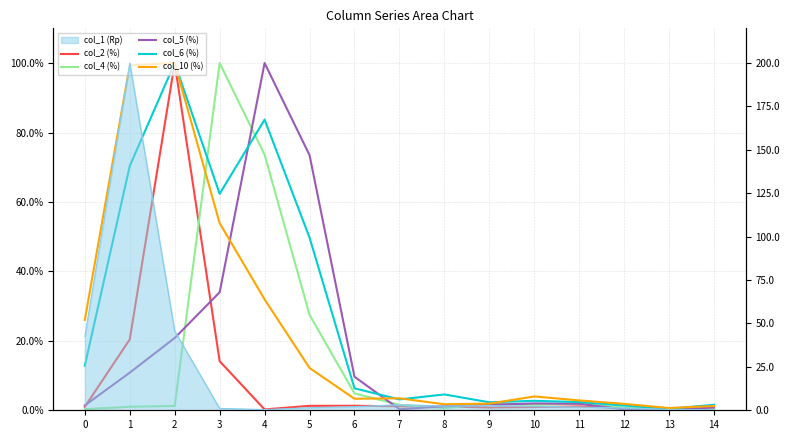

What is the maximum value for col_2 (%)?

100.0